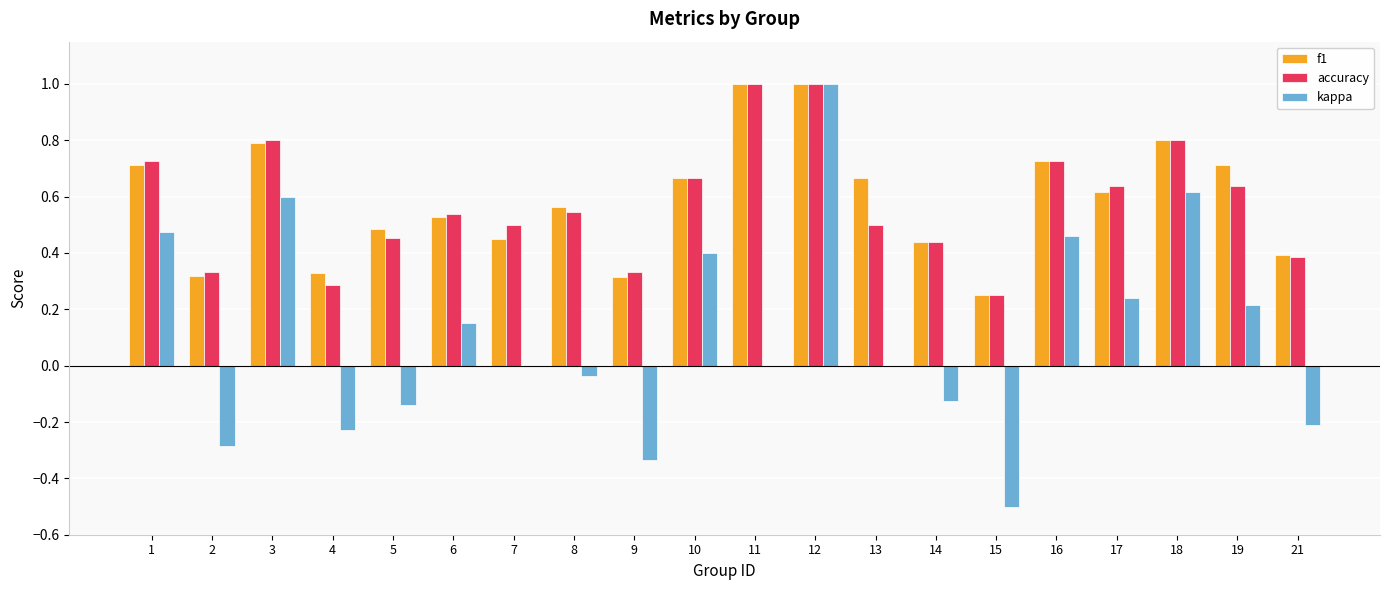

Between 3 and 9, which series saw the biggest shift?

kappa